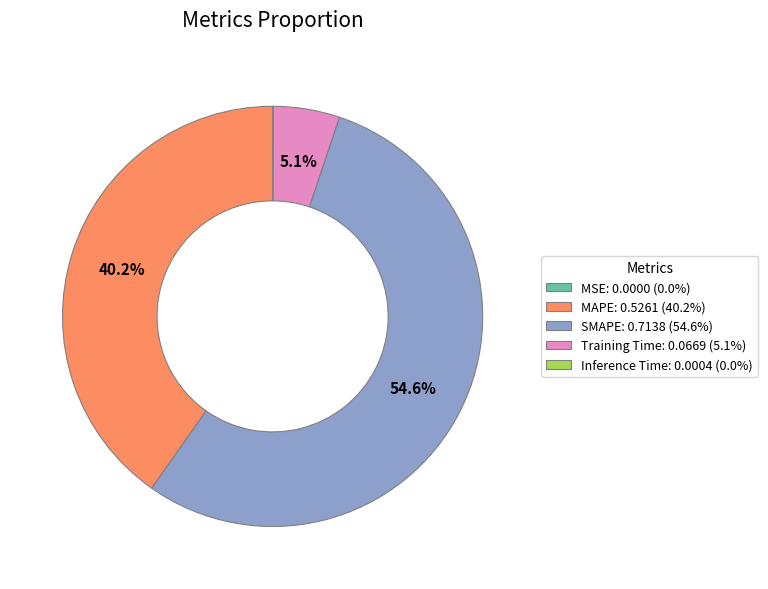

Does SMAPE represent more than half of the total?

Yes